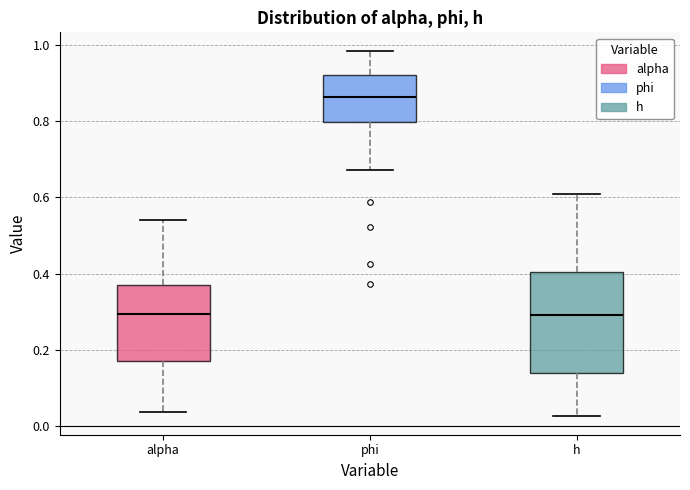

Where is the lower edge of the box for h on the y-axis? The values are not printed on the chart, so give them approximately, as read against the axis.

0.14